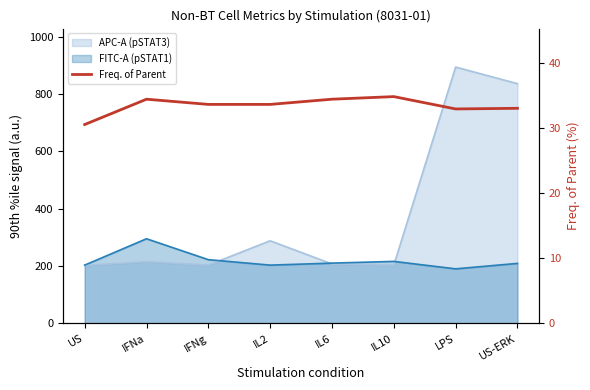

What is the difference between the values at US-ERK and IFNa?

1.4